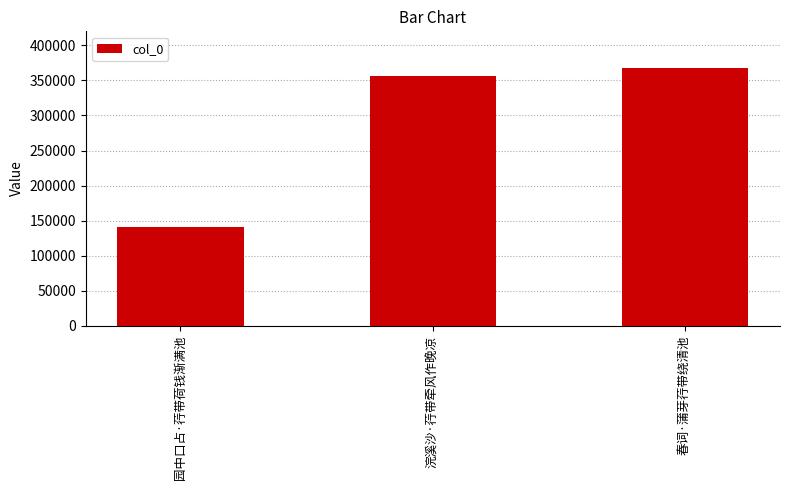

Count the number of data series in this chart.

1